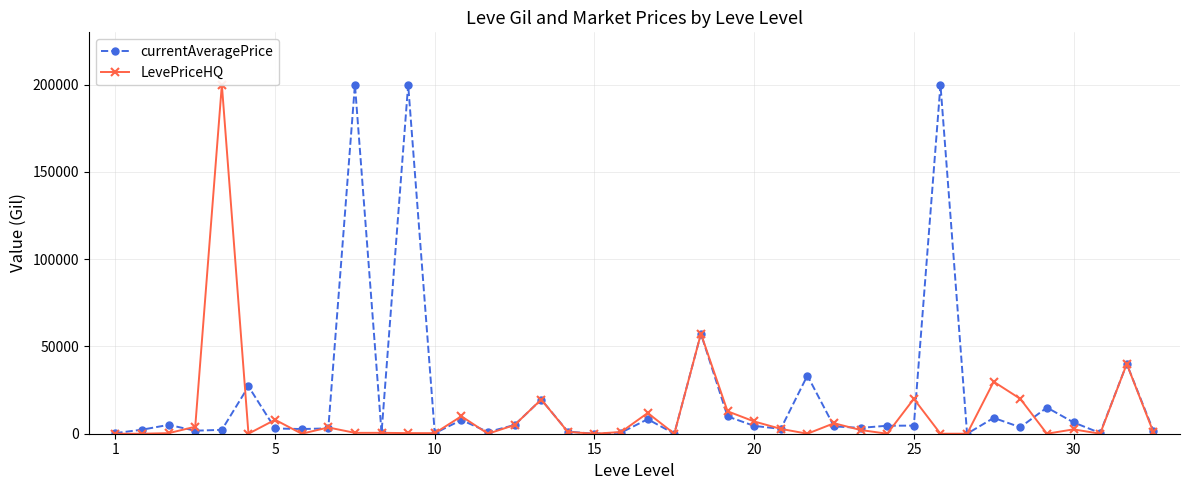

How many intersections are there between currentAveragePrice and LevePriceHQ?

13